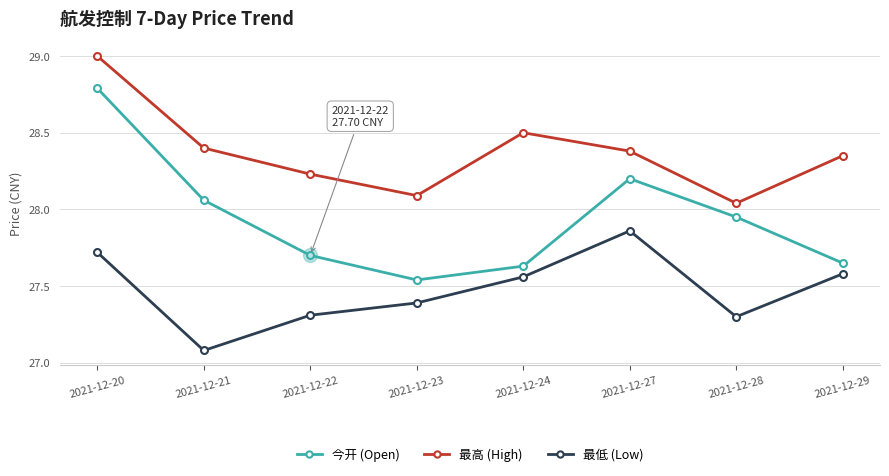

At which category does the chart reach its peak across all series?

2021-12-20